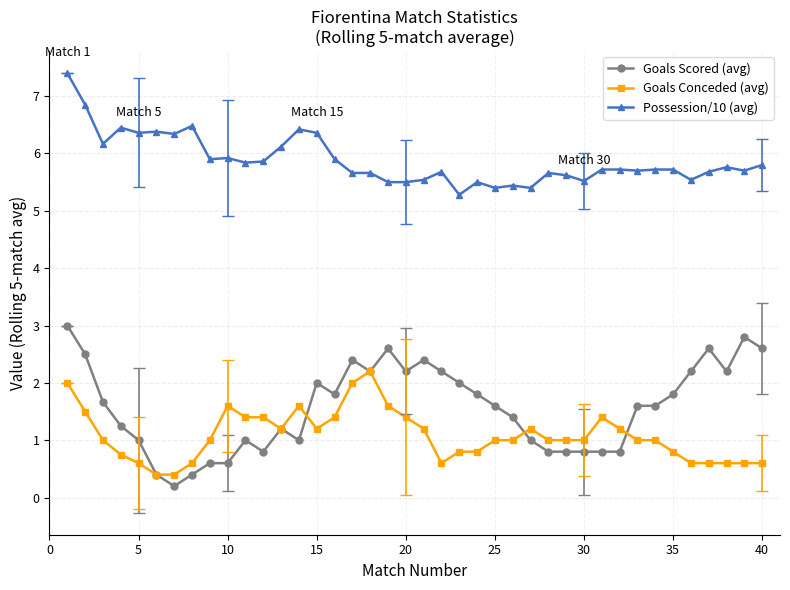

True or false: Goals Conceded (avg) has more than 0 interior local peaks.

True